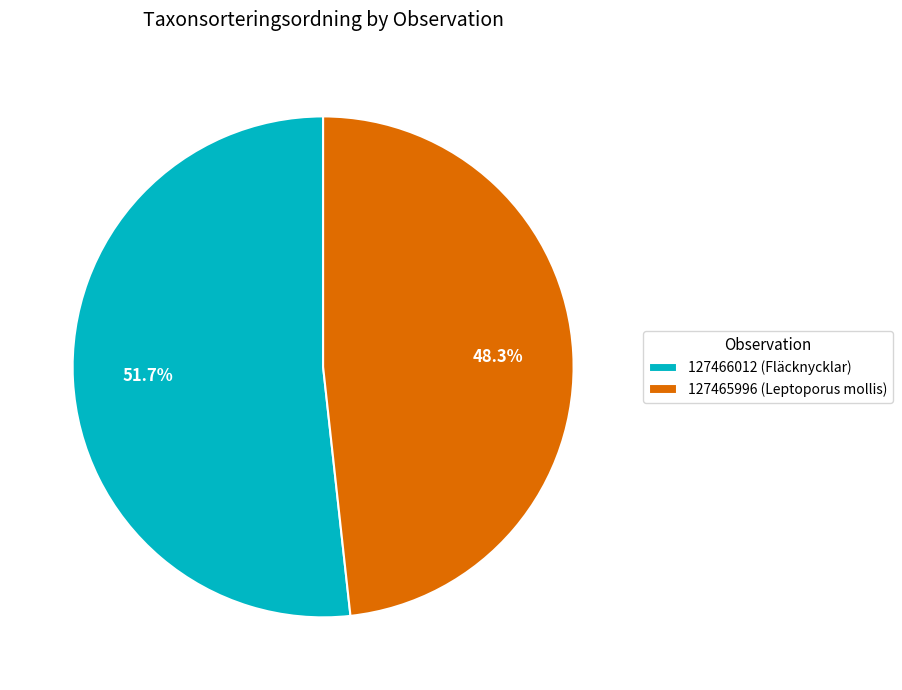

To the nearest percent, what is the average slice percentage?

50%